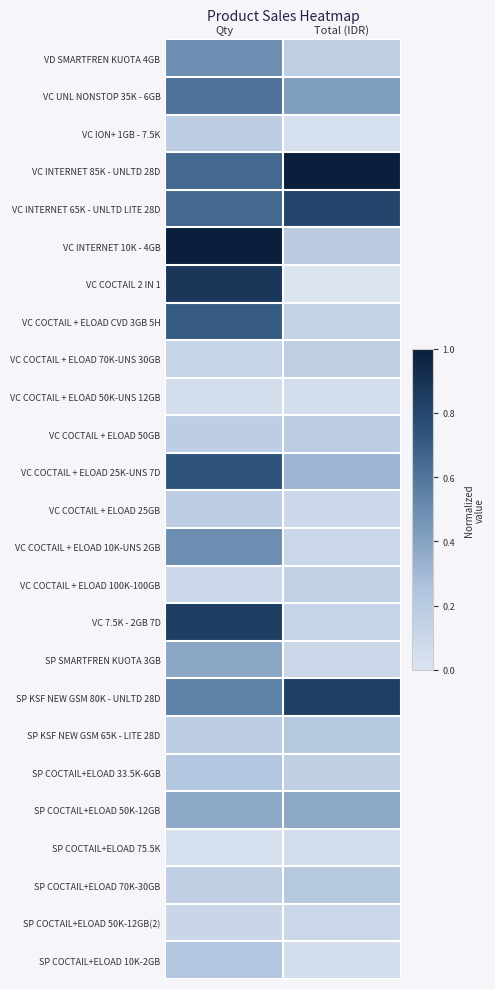

Reading left to right, transcribe all the data shown in this chart.

VD SMARTFREN KUOTA 4GB: Qty=0.5	Total (IDR)=0.2
VC UNL NONSTOP 35K - 6GB: Qty=0.6	Total (IDR)=0.4
VC ION+ 1GB - 7.5K: Qty=0.2	Total (IDR)=0.0
VC INTERNET 85K - UNLTD 28D: Qty=0.6	Total (IDR)=1.0
VC INTERNET 65K - UNLTD LITE 28D: Qty=0.6	Total (IDR)=0.8
VC INTERNET 10K - 4GB: Qty=1.0	Total (IDR)=0.2
VC COCTAIL 2 IN 1: Qty=0.9	Total (IDR)=0.0
VC COCTAIL + ELOAD CVD 3GB 5H: Qty=0.7	Total (IDR)=0.1
VC COCTAIL + ELOAD 70K-UNS 30GB: Qty=0.1	Total (IDR)=0.2
VC COCTAIL + ELOAD 50K-UNS 12GB: Qty=0.1	Total (IDR)=0.0
VC COCTAIL + ELOAD 50GB: Qty=0.2	Total (IDR)=0.2
VC COCTAIL + ELOAD 25K-UNS 7D: Qty=0.7	Total (IDR)=0.3
VC COCTAIL + ELOAD 25GB: Qty=0.2	Total (IDR)=0.1
VC COCTAIL + ELOAD 10K-UNS 2GB: Qty=0.5	Total (IDR)=0.1
VC COCTAIL + ELOAD 100K-100GB: Qty=0.1	Total (IDR)=0.2
VC 7.5K - 2GB 7D: Qty=0.8	Total (IDR)=0.1
SP SMARTFREN KUOTA 3GB: Qty=0.4	Total (IDR)=0.1
SP KSF NEW GSM 80K - UNLTD 28D: Qty=0.5	Total (IDR)=0.8
SP KSF NEW GSM 65K - LITE 28D: Qty=0.2	Total (IDR)=0.2
SP COCTAIL+ELOAD 33.5K-6GB: Qty=0.2	Total (IDR)=0.2
SP COCTAIL+ELOAD 50K-12GB: Qty=0.4	Total (IDR)=0.4
SP COCTAIL+ELOAD 75.5K: Qty=0.0	Total (IDR)=0.1
SP COCTAIL+ELOAD 70K-30GB: Qty=0.2	Total (IDR)=0.2
SP COCTAIL+ELOAD 50K-12GB(2): Qty=0.1	Total (IDR)=0.1
SP COCTAIL+ELOAD 10K-2GB: Qty=0.2	Total (IDR)=0.0